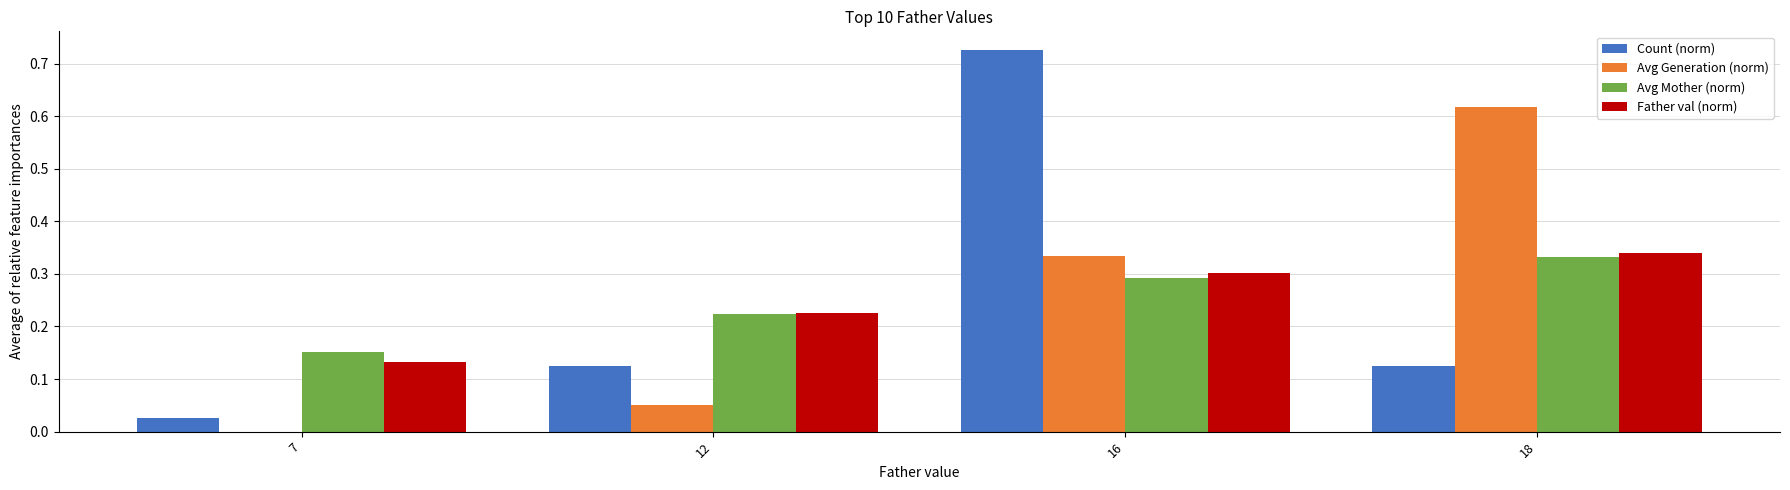

What is the sum of all Avg Mother (norm) values?

1.0